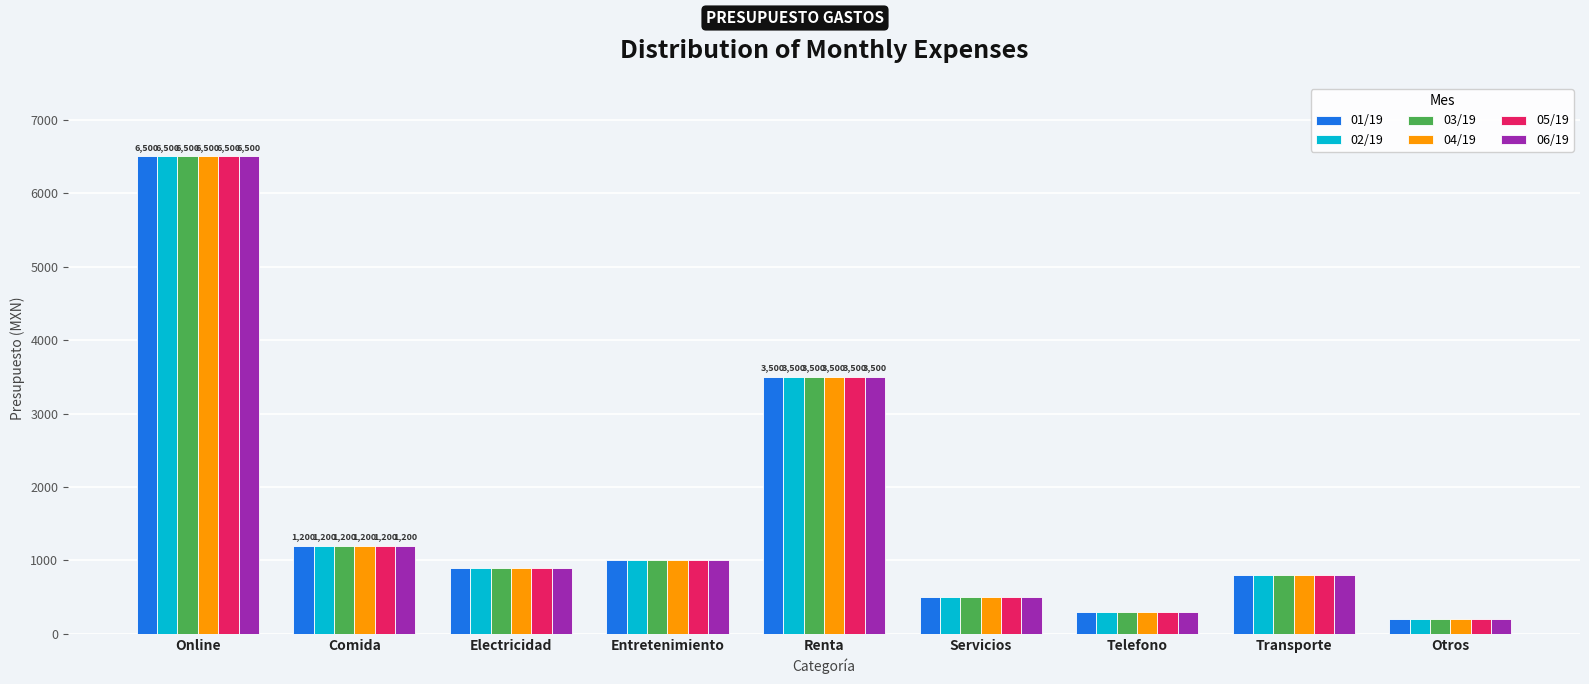

True or false: 04/19 has a value of 900 at Electricidad.

True